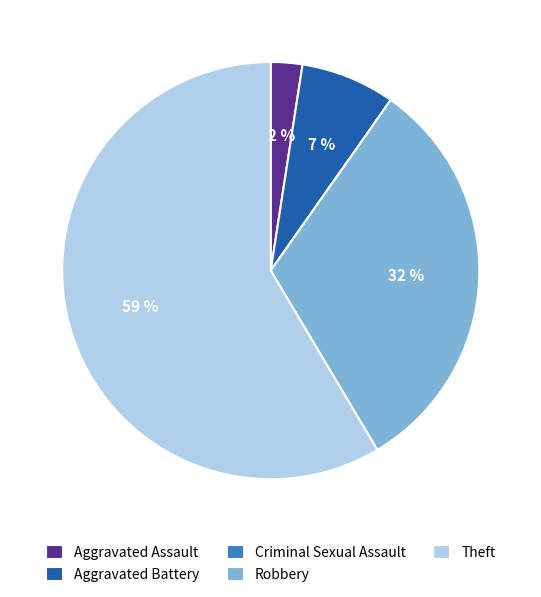

To the nearest percent, what is the average slice percentage?

20%